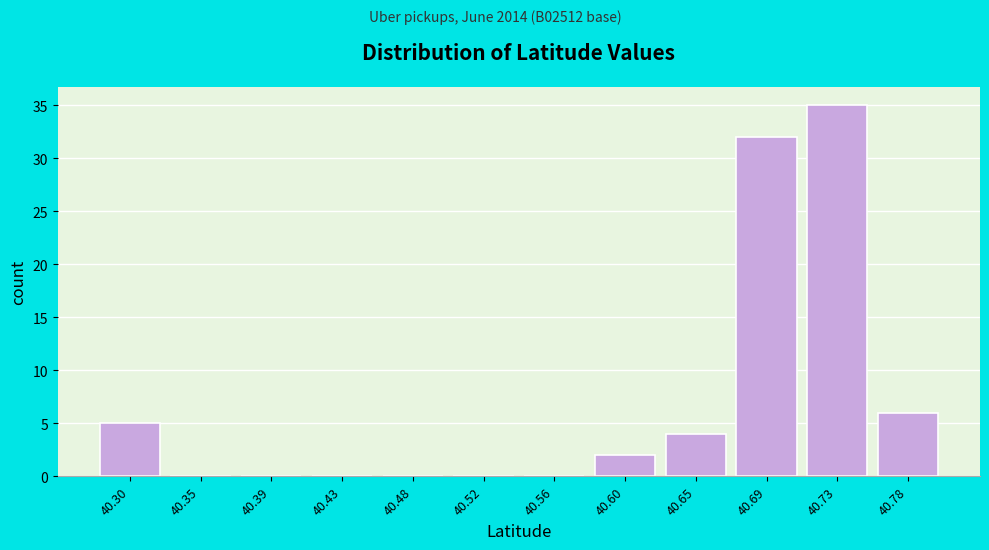

Reading left to right, what are all the values shown in this chart?

40.30=5	40.35=0	40.39=0	40.43=0	40.48=0	40.52=0	40.56=0	40.60=2	40.65=4	40.69=32	40.73=35	40.78=6